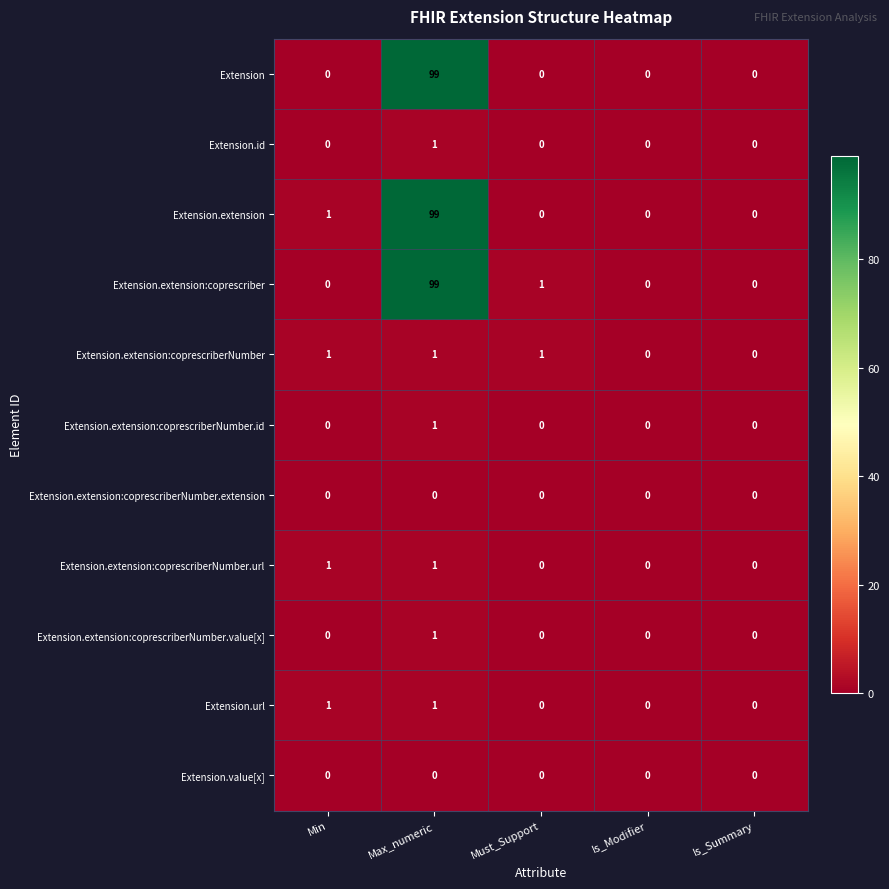

Which category has the highest value in the Extension series?

Max_numeric